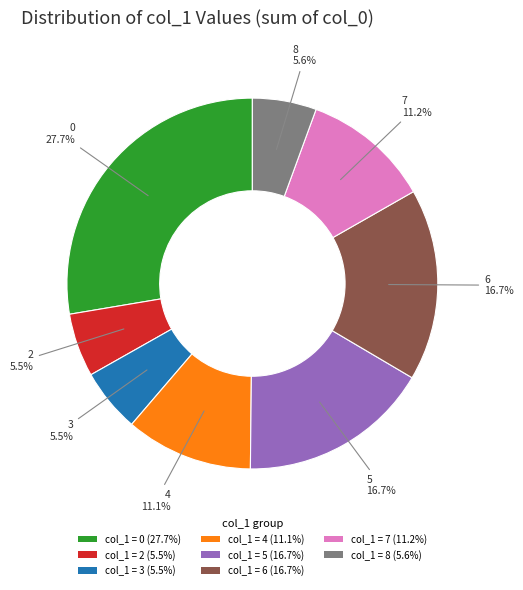

Approximately how many times larger is the value at col_1 = 8 (5.6%) compared to col_1 = 3 (5.5%)?

1.0